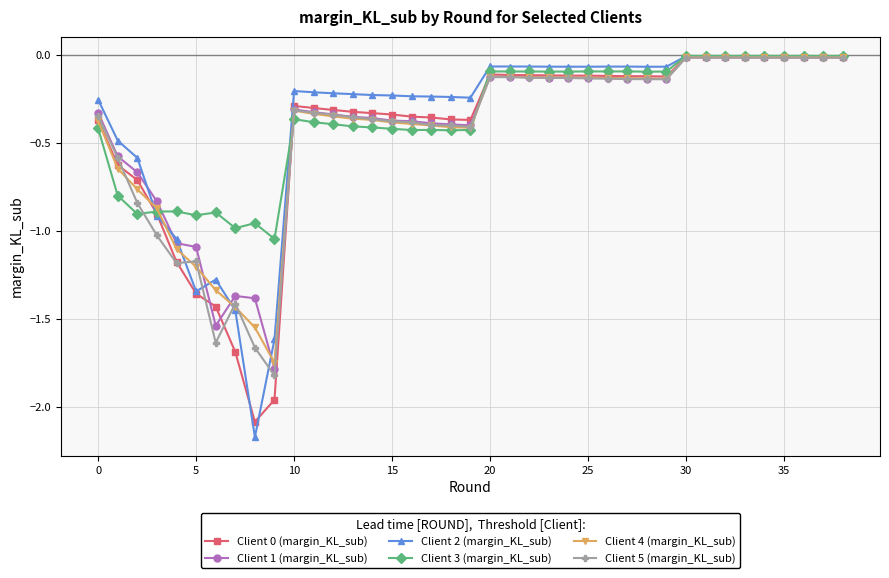

True or false: Client 0 (margin_KL_sub) has more than 2 points higher than both neighbors.

True